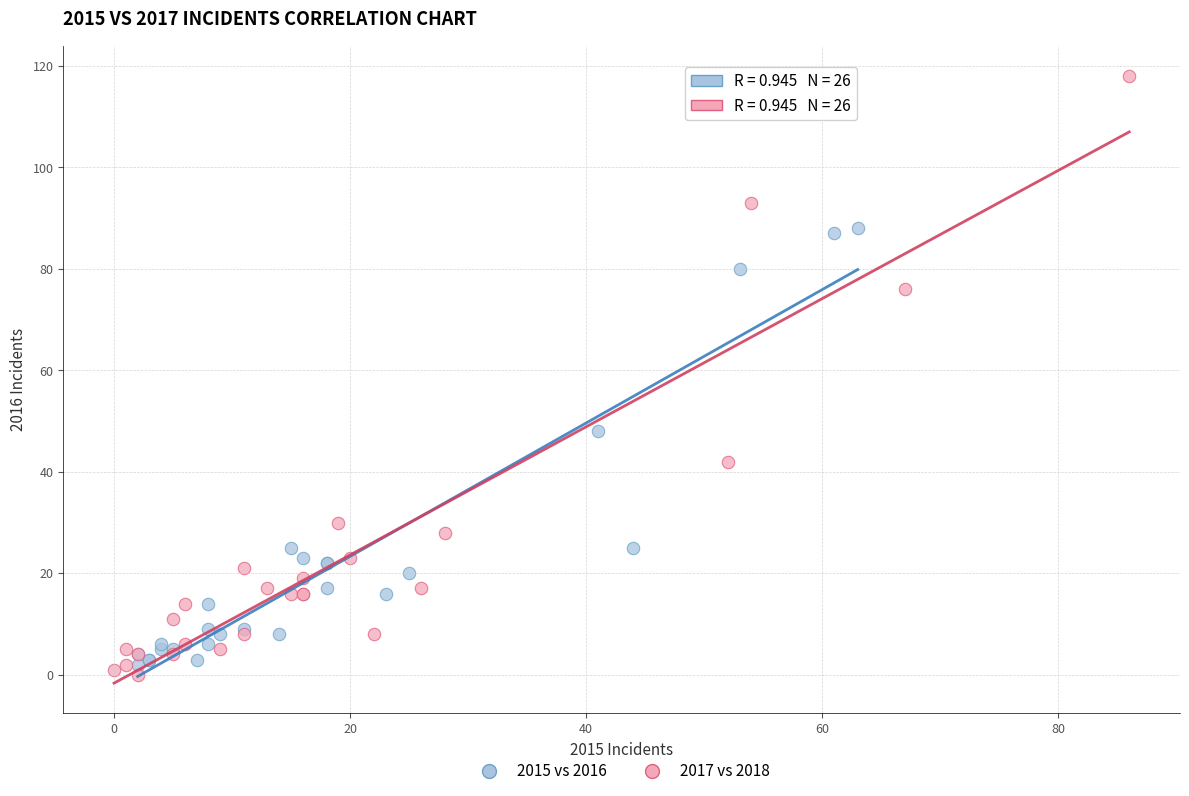

Which series has the largest Y range (max minus min)?

2017 vs 2018